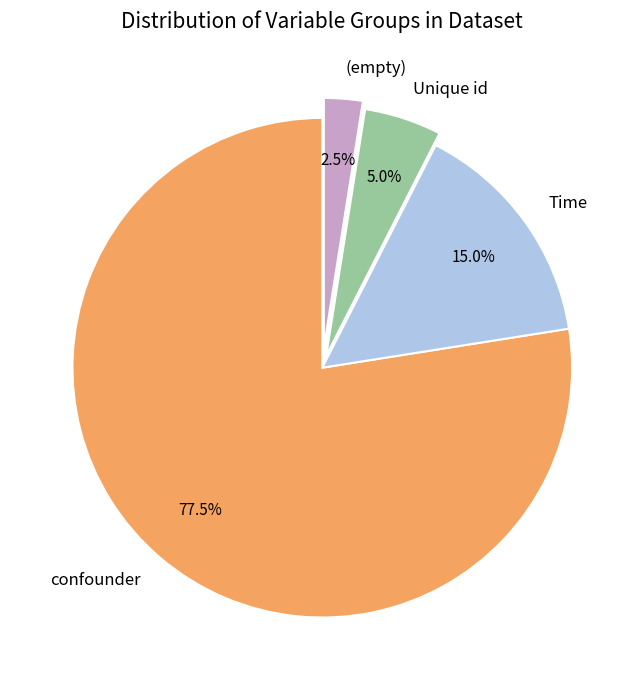

What is the smallest slice in the pie chart?

(empty)